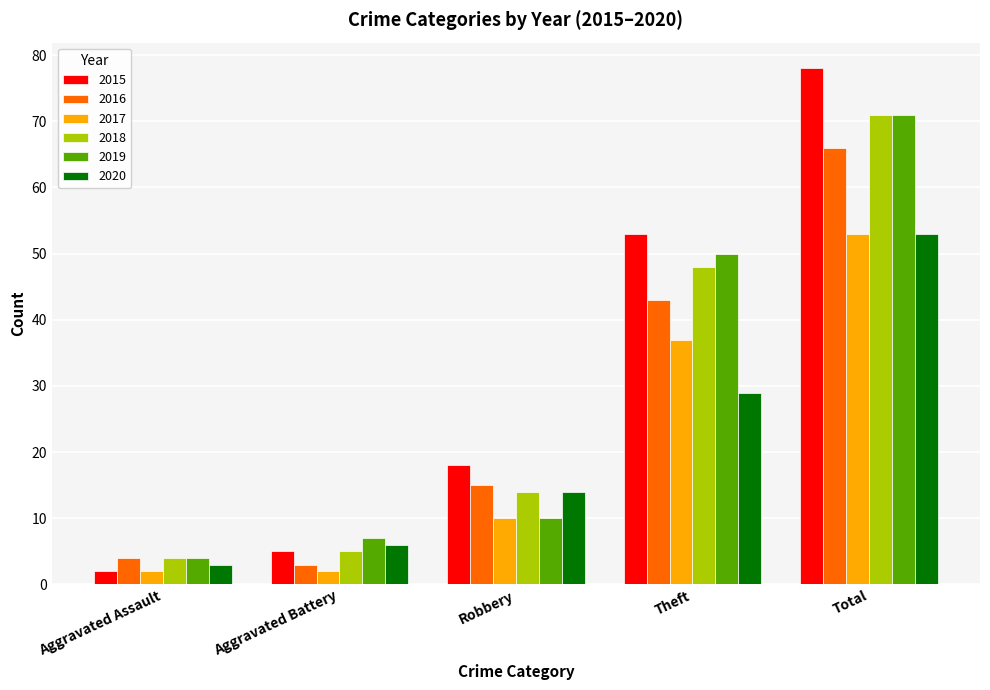

What is the spread (max minus min) of values at Theft?

24